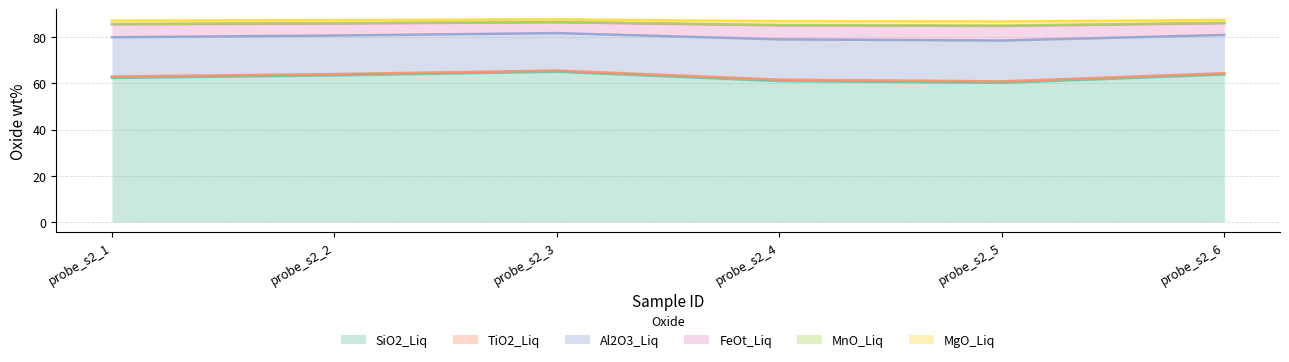

What is the maximum value for SiO2_Liq?

65.0